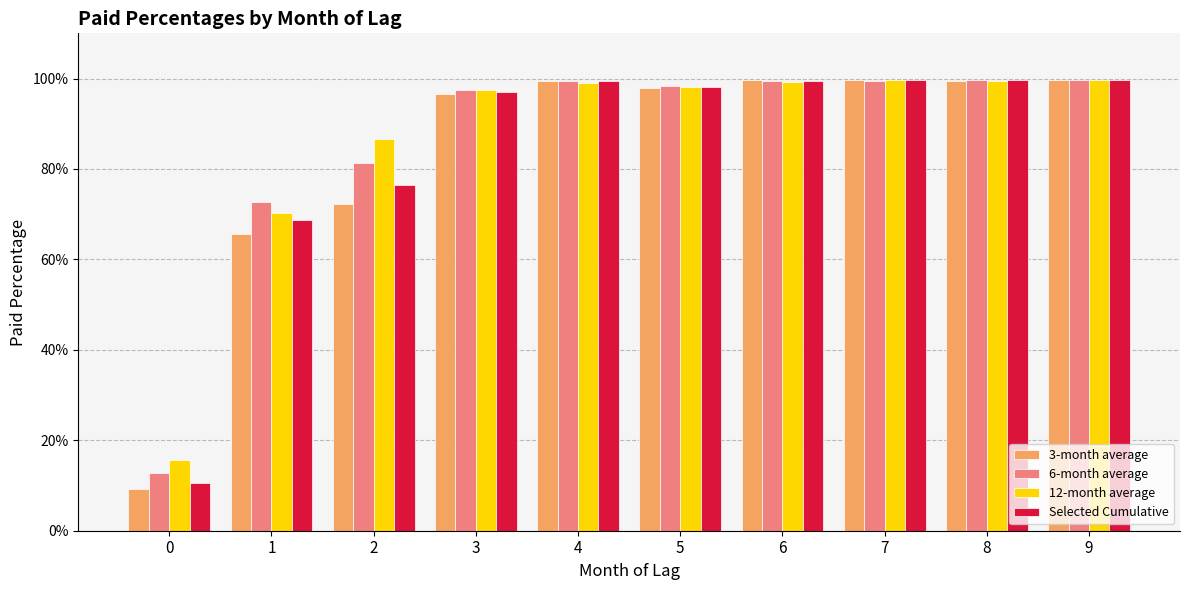

Rank the series by their average value, from highest to lowest.

12-month average, 6-month average, Selected Cumulative, 3-month average